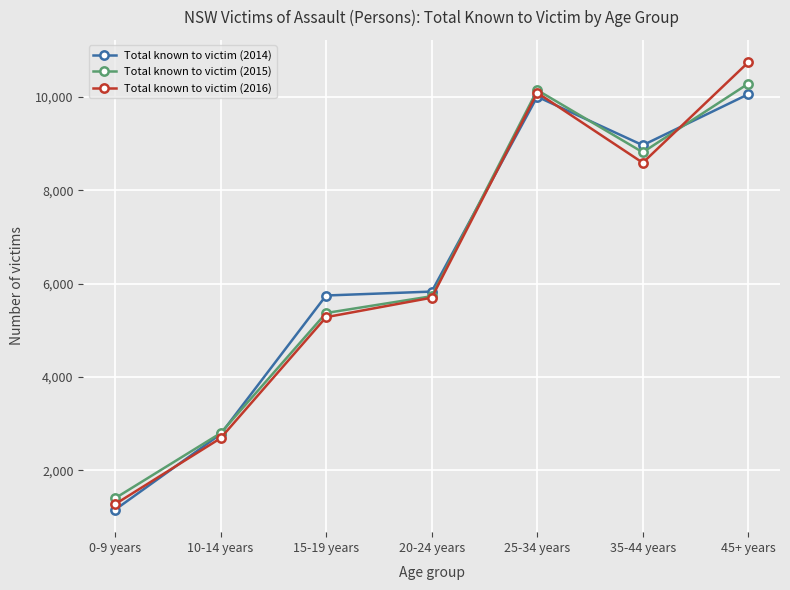

True or false: Total known to victim (2016) has more than 0 interior local peaks.

True